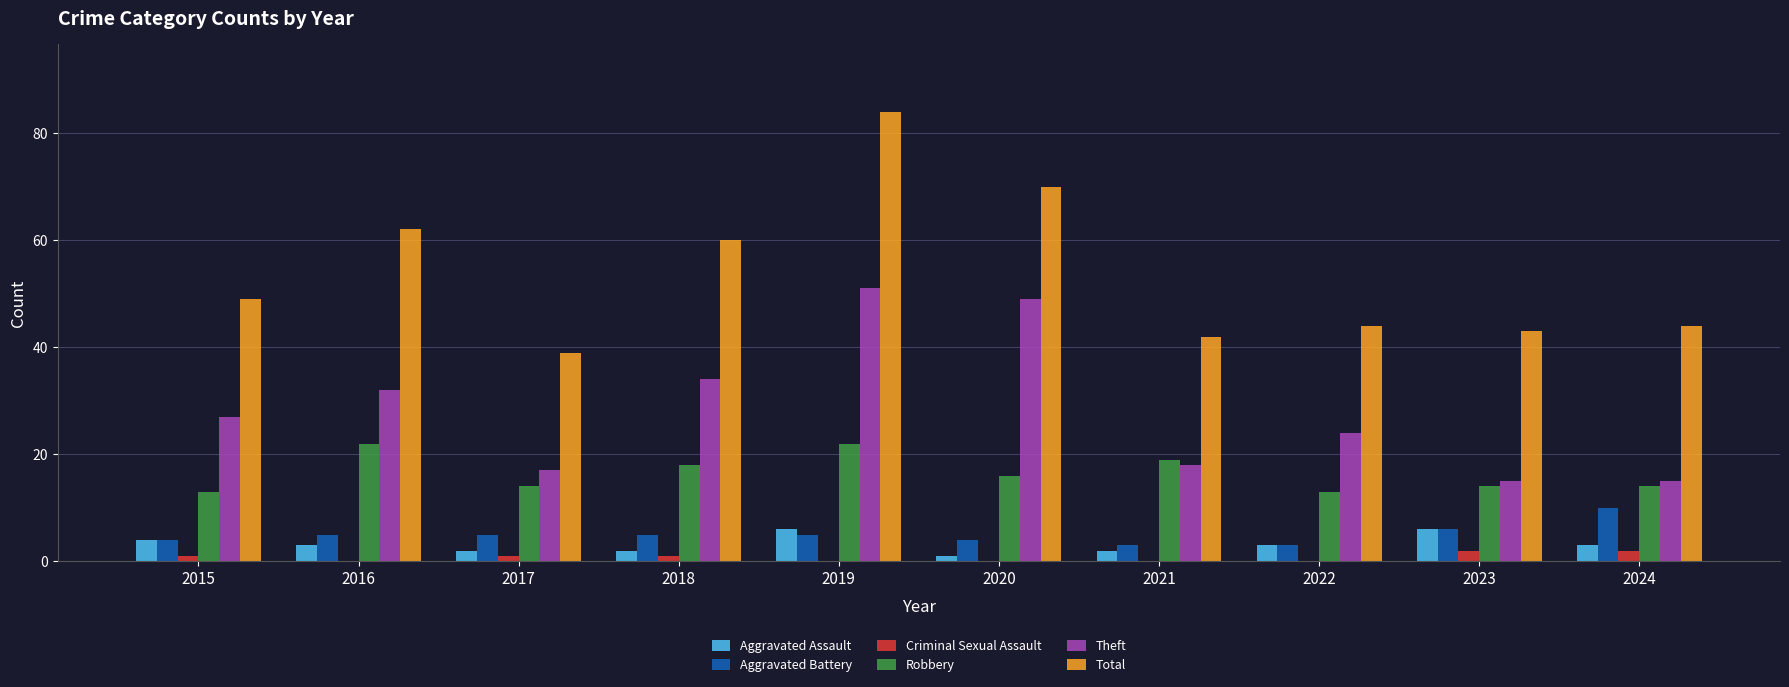

How many groups of bars are there?

10